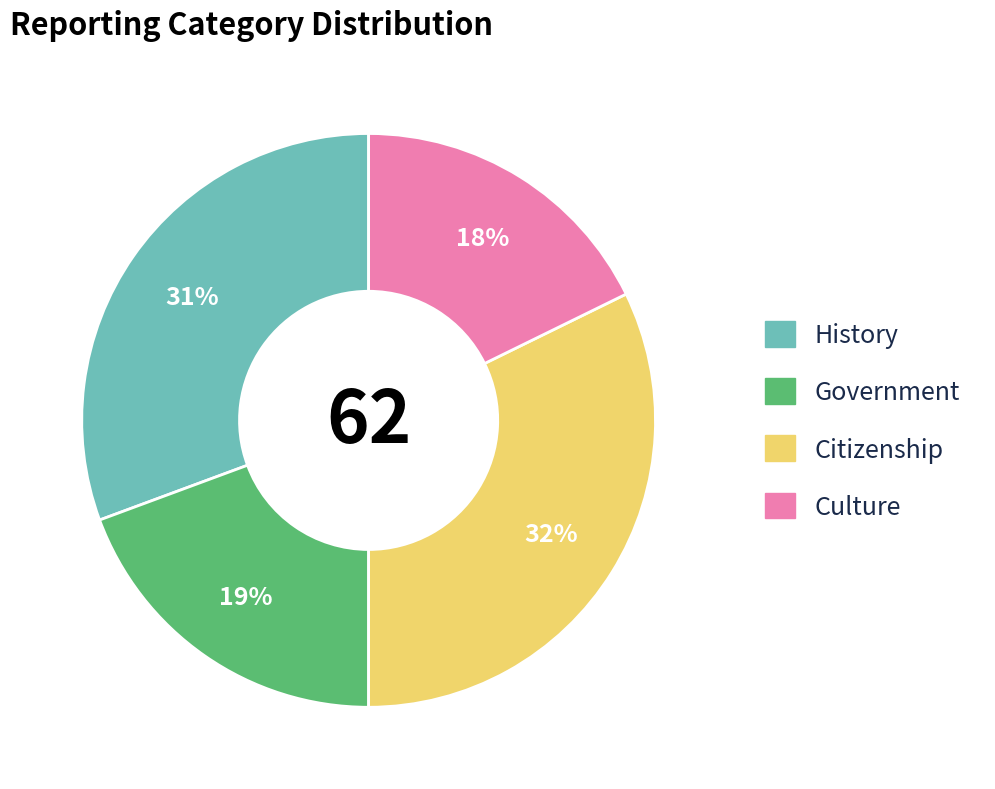

Do Government and Culture together represent more than half of the pie?

No